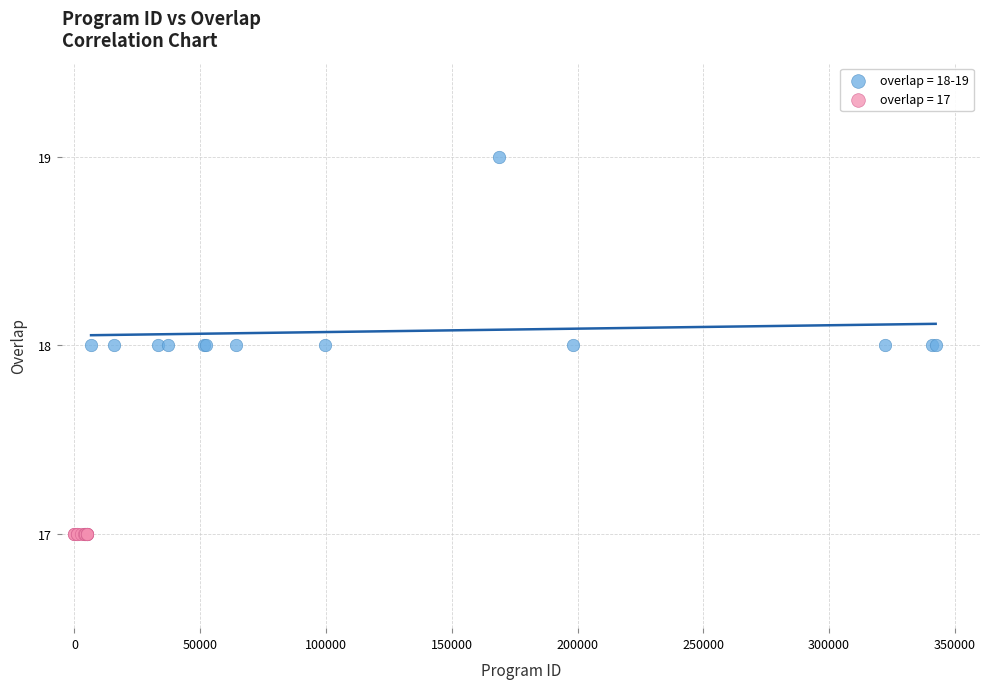

Which series contains the highest Y value?

overlap = 18-19